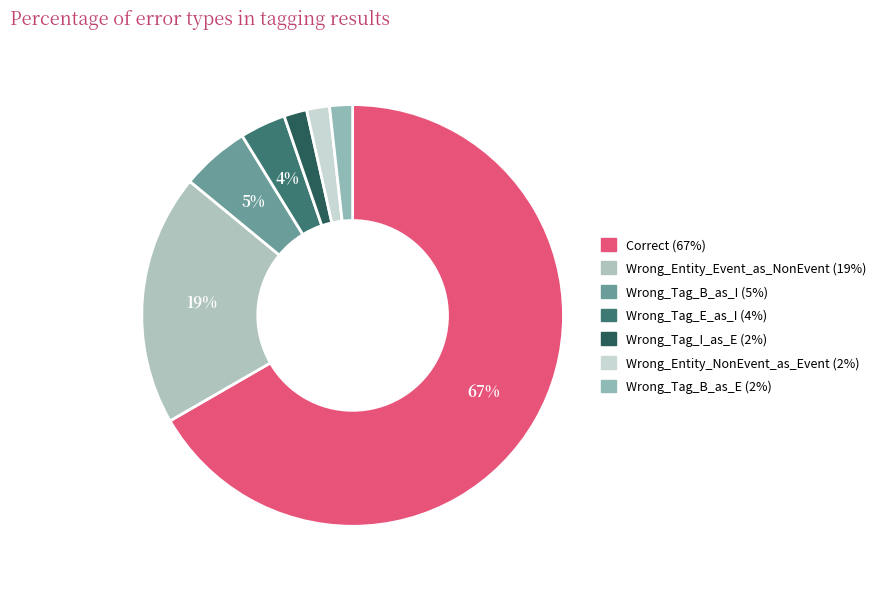

How many segments does this pie chart have?

7